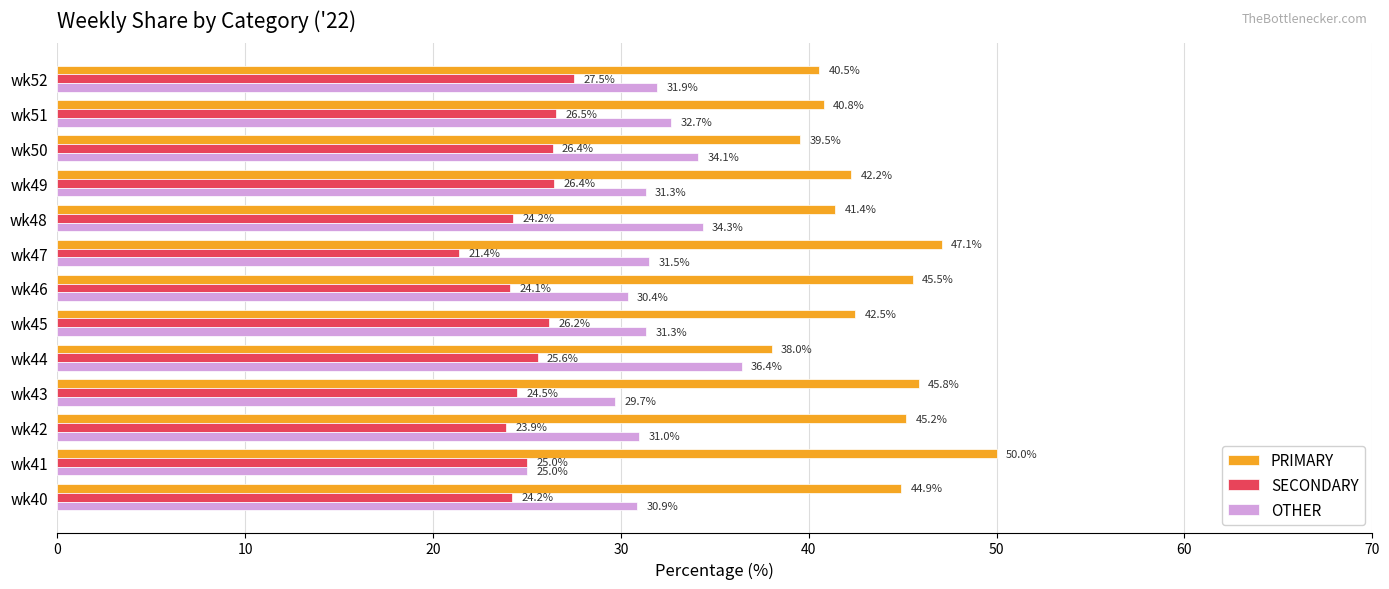

At how many categories does at least one series exceed 47?

2